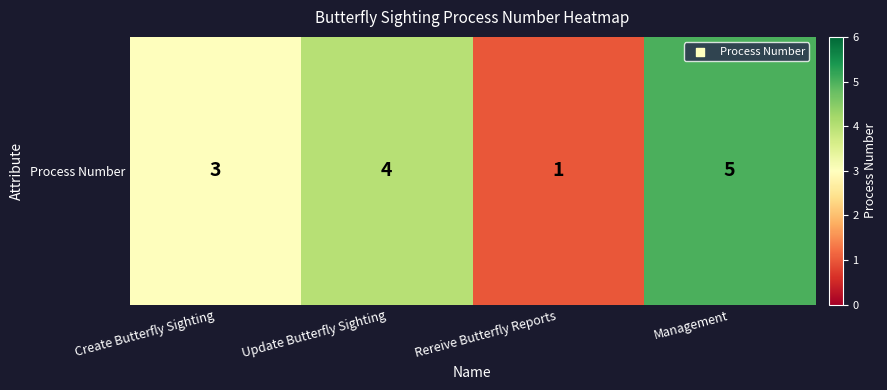

Reading left to right, transcribe all the data shown in this chart.

3	4	1	5